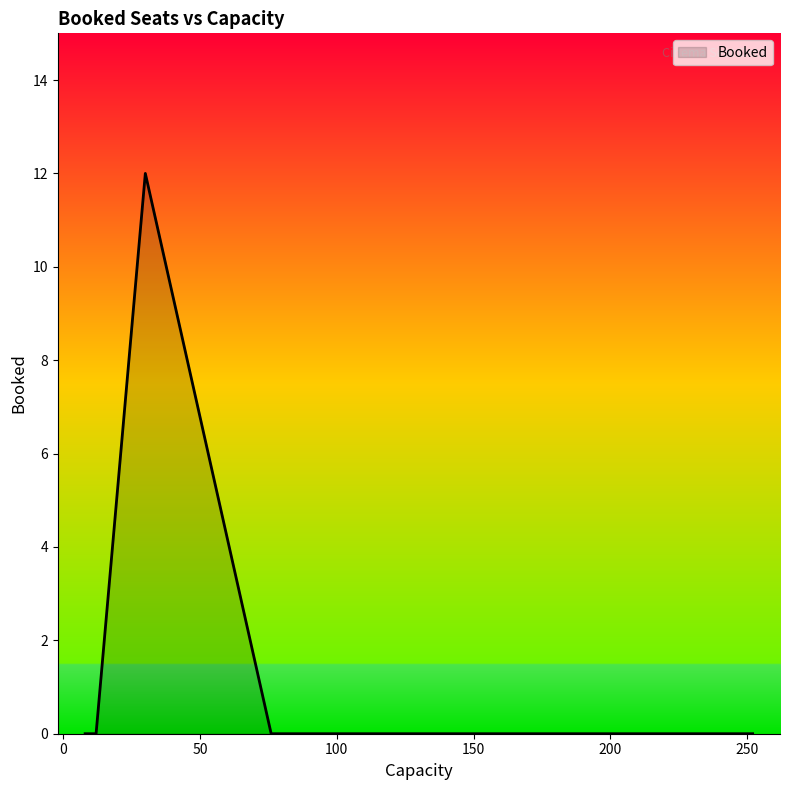

The chart shows a value of 5 at 100. True or false?

False